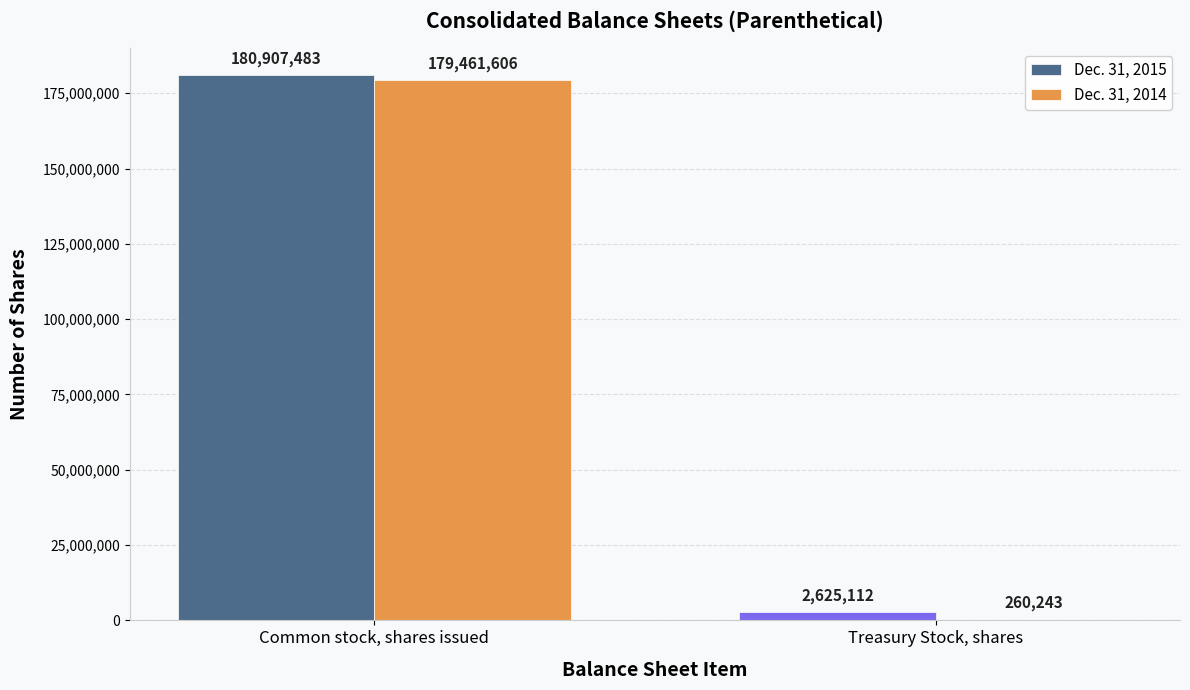

Which label corresponds to the largest value in the chart?

Common stock, shares issued